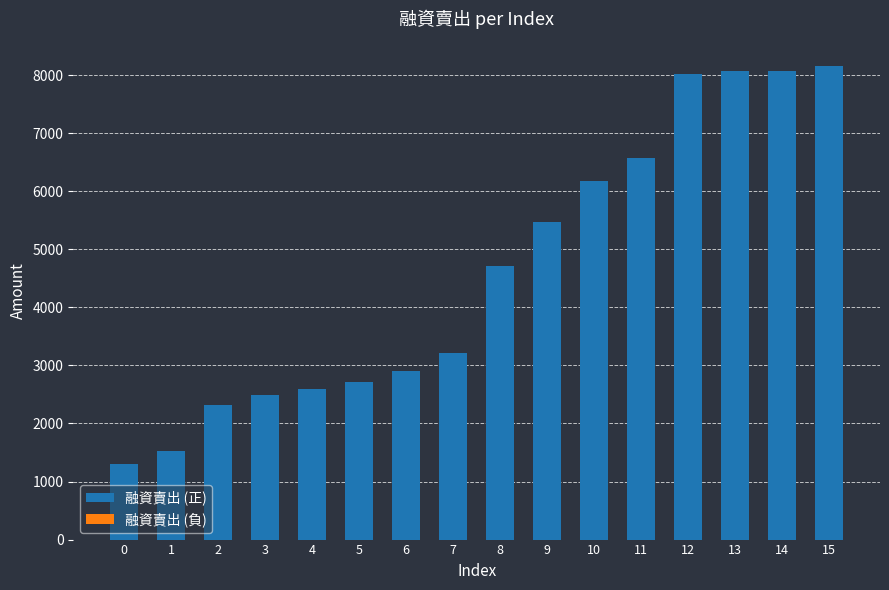

How many data points does each series have?

16